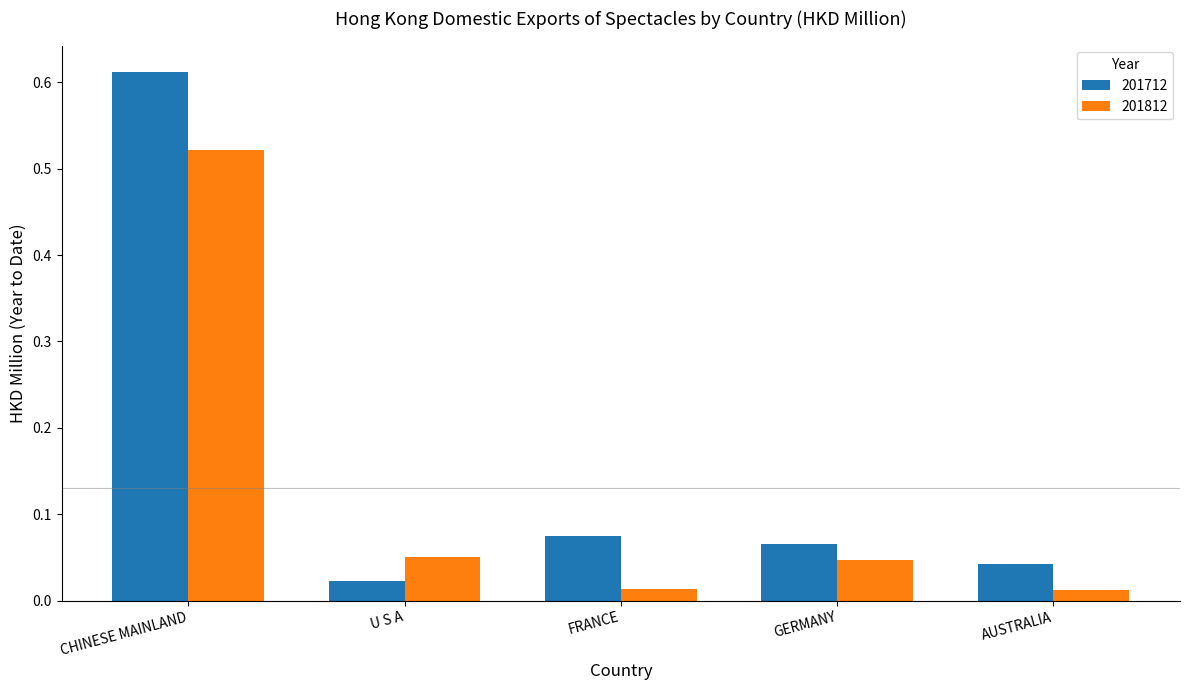

Count the number of categories in the chart.

5